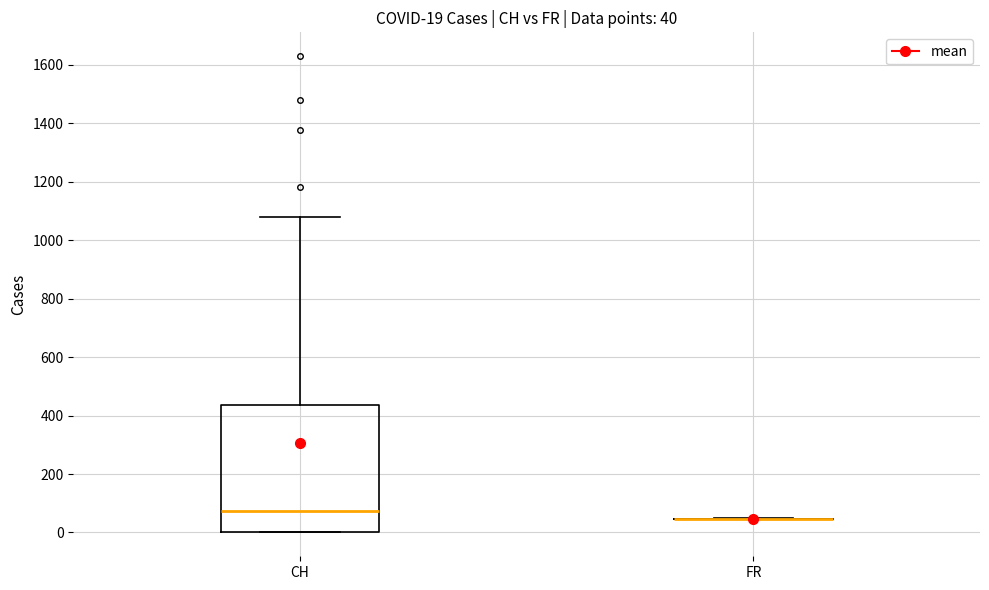

Comparing the boxes themselves (not the whiskers), which one is the tallest?

CH